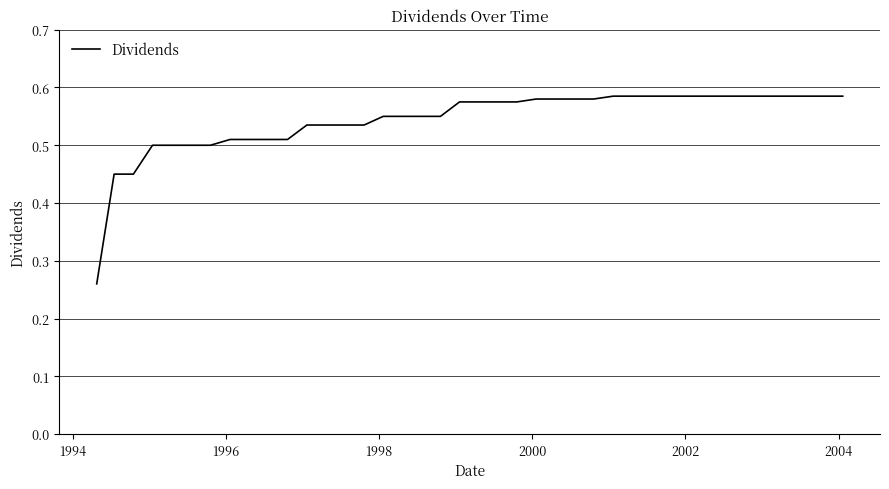

Does the chart have visible grid lines?

Yes